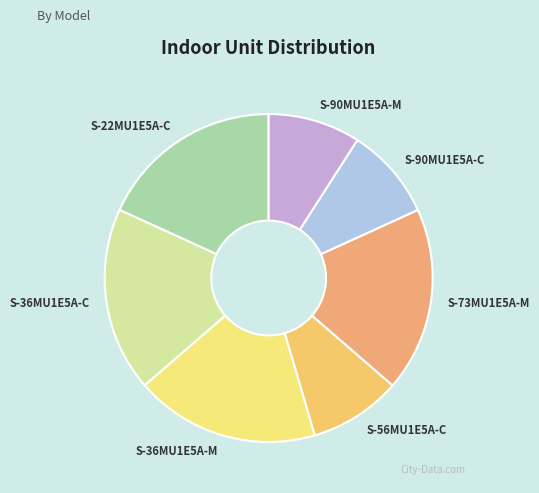

The S-56MU1E5A-C slice represents 21% of the pie. True or false?

False